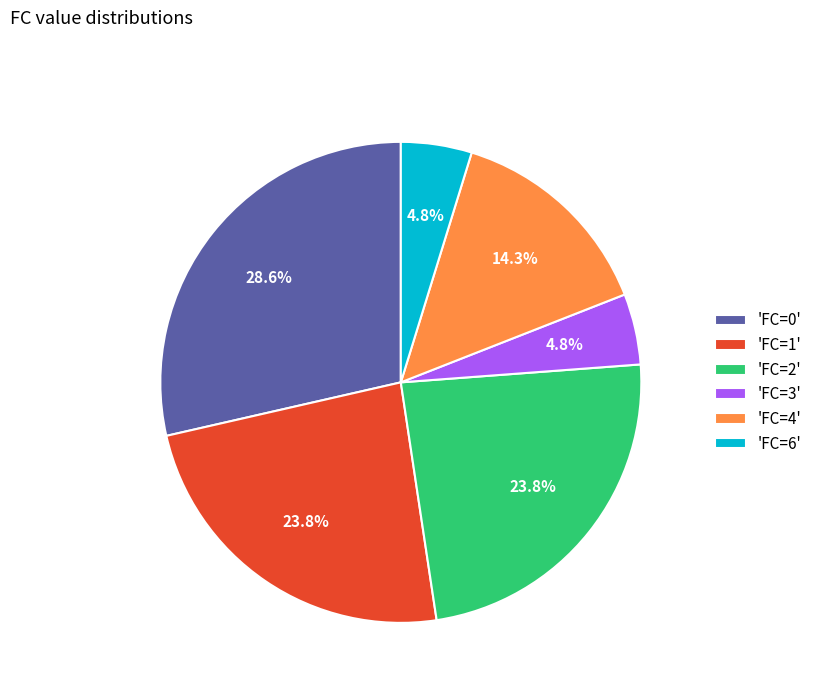

Combined, do 'FC=0' and 'FC=2' account for over 50%?

Yes